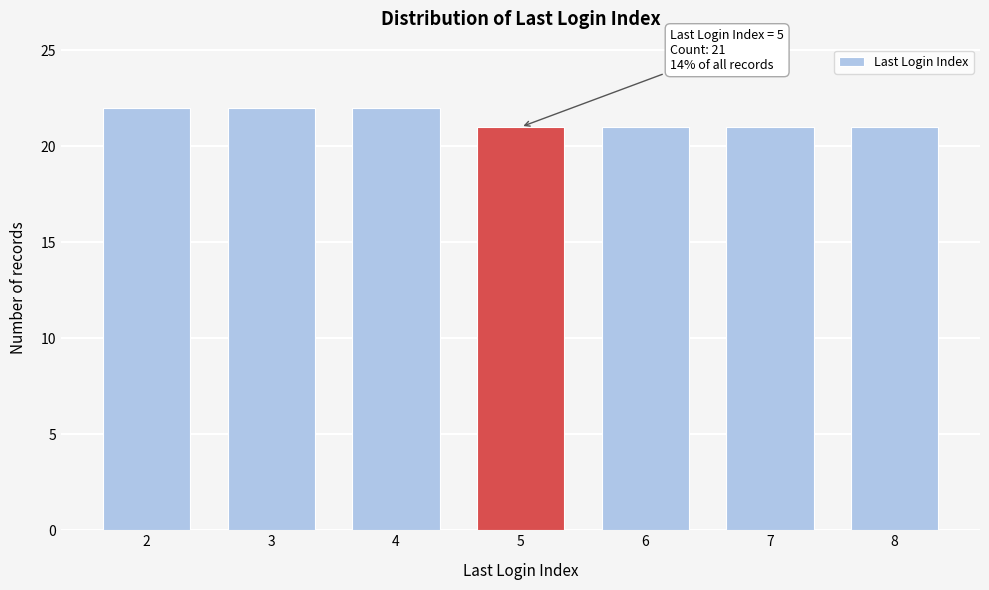

Reading left to right, transcribe all the data shown in this chart.

2=22	3=22	4=22	5=21	6=21	7=21	8=21